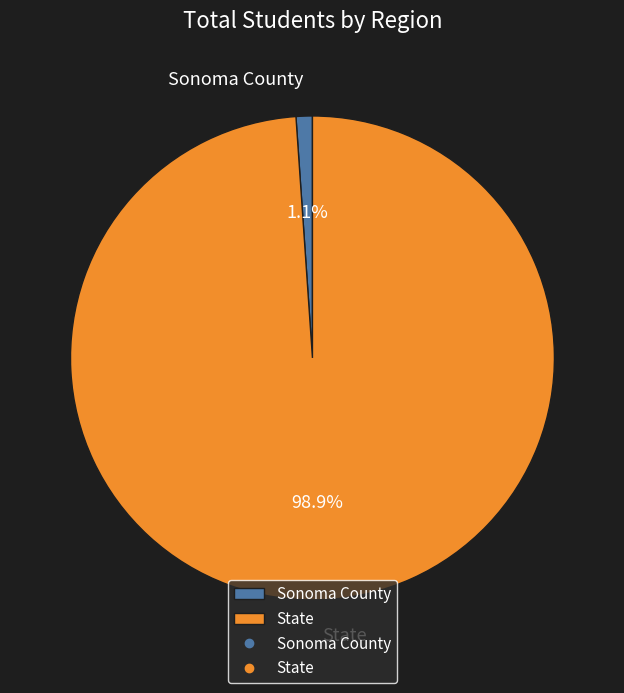

True or false: Sonoma County accounts for 11% of the total.

False